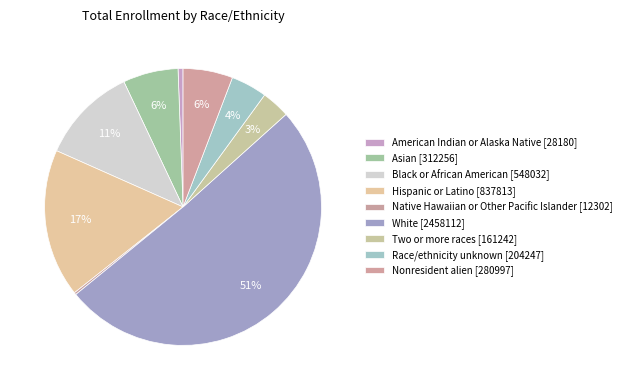

What percentage is NOT represented by Nonresident alien?

94.2%